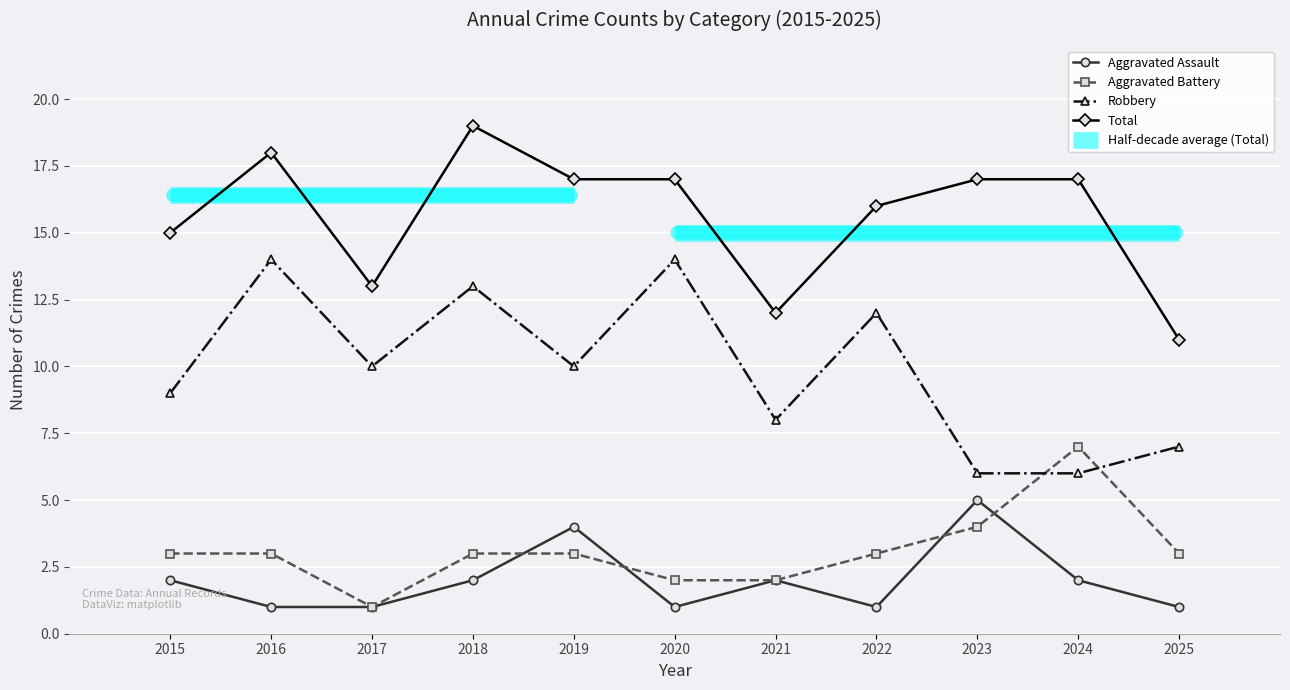

True or false: Total and Aggravated Battery intersect in this chart.

False